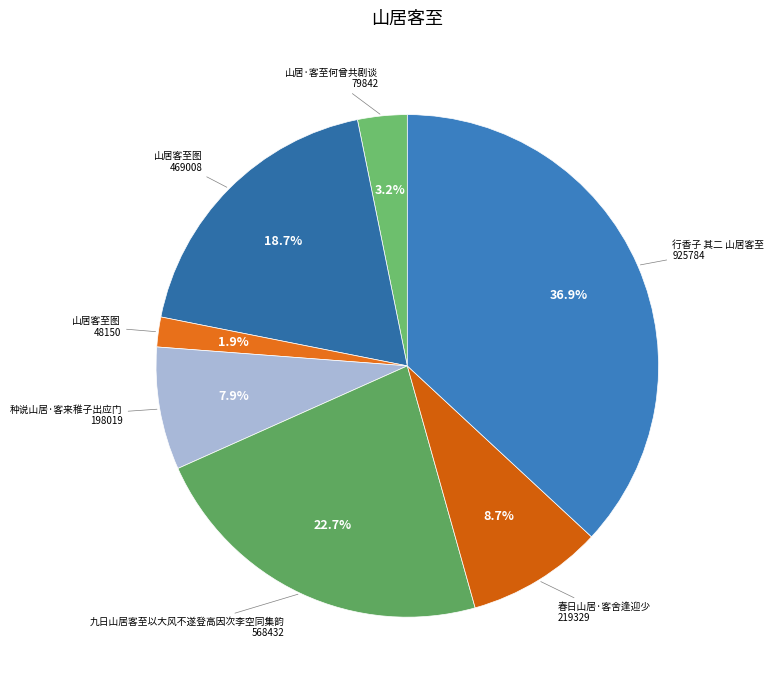

Rank the categories by value from lowest to highest.

山居客至图, 山居·客至何曾共剧谈, 种说山居·客来稚子出应门, 春日山居·客舍逢迎少, 山居客至图, 九日山居客至以大风不遂登高因次李空同集韵, 行香子 其二 山居客至